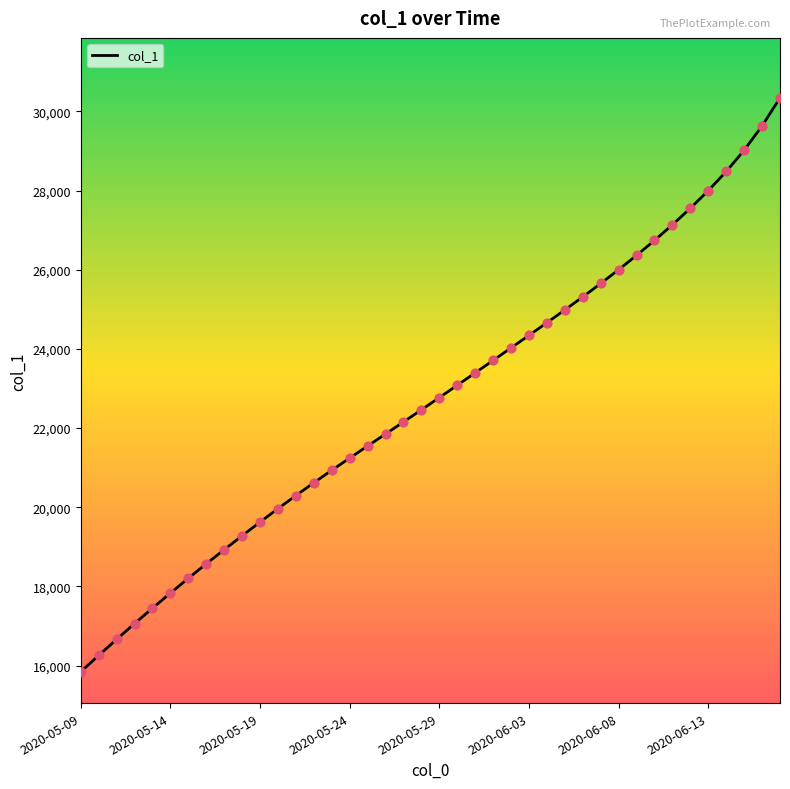

What is the smallest value displayed?

15842.6